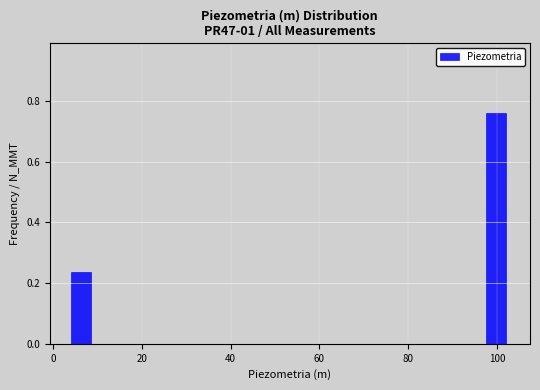

Read against the x-axis, roughly where is the centre of the tallest bar?

100